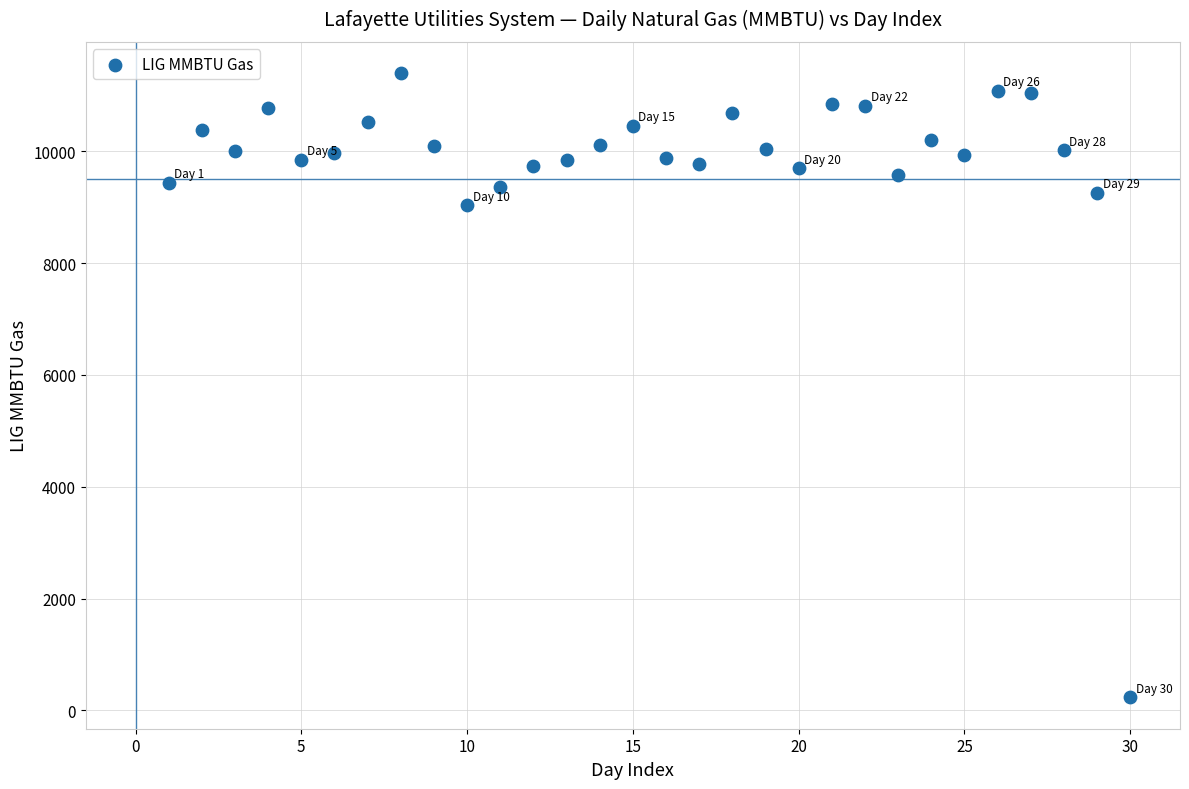

What Y value in the scatter plot is closest to 5815?

9033